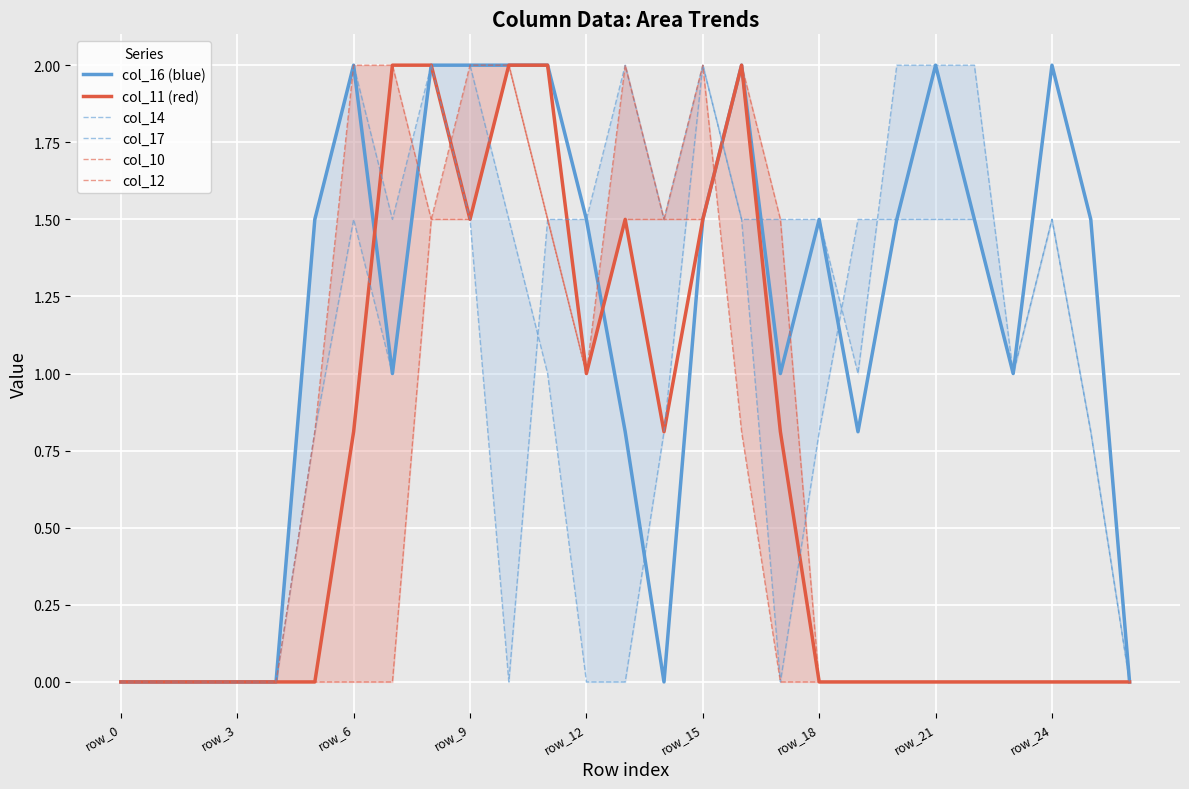

At which category does col_12 reach its first local peak?

10